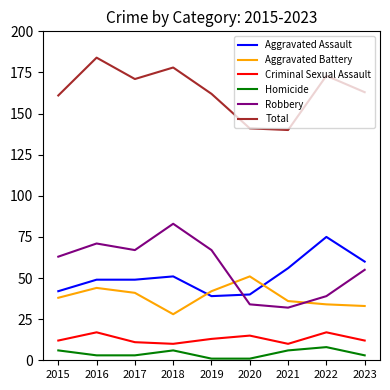

Is it true that Criminal Sexual Assault equals 15 at 2020?

True